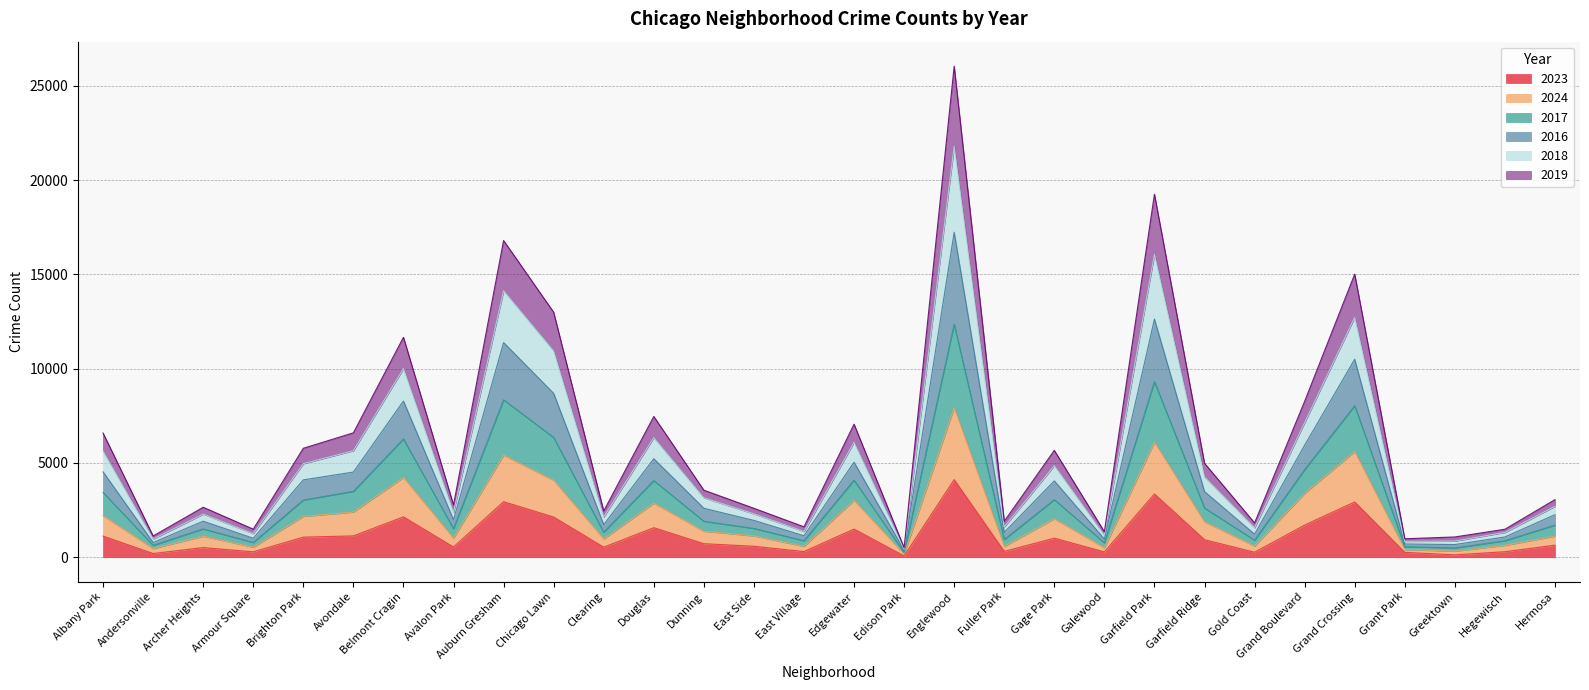

List the series in order of their overall mean, lowest first.

2023, 2024, 2019, 2018, 2016, 2017